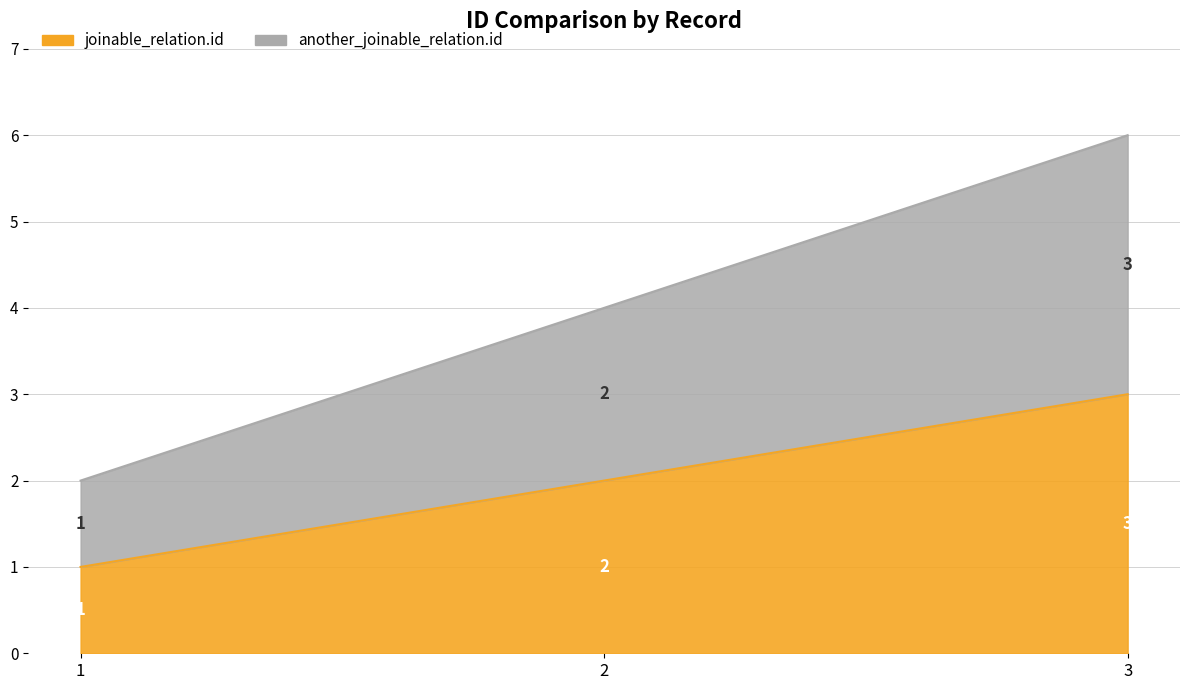

How many lines are shown in the chart?

2